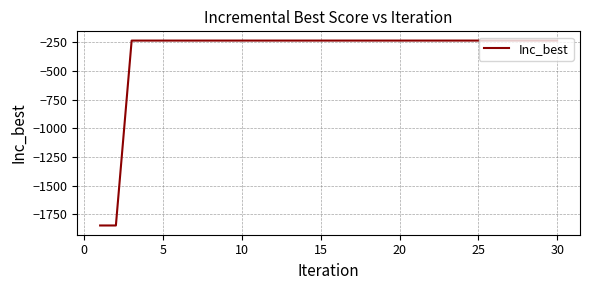

Does the chart display data point markers on the line(s)?

No